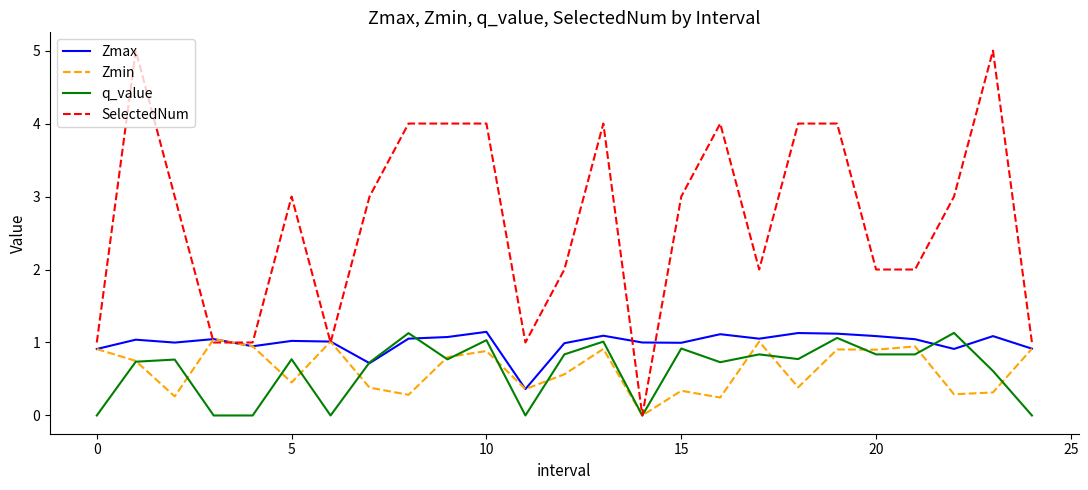

Which series has the largest total across all categories?

SelectedNum